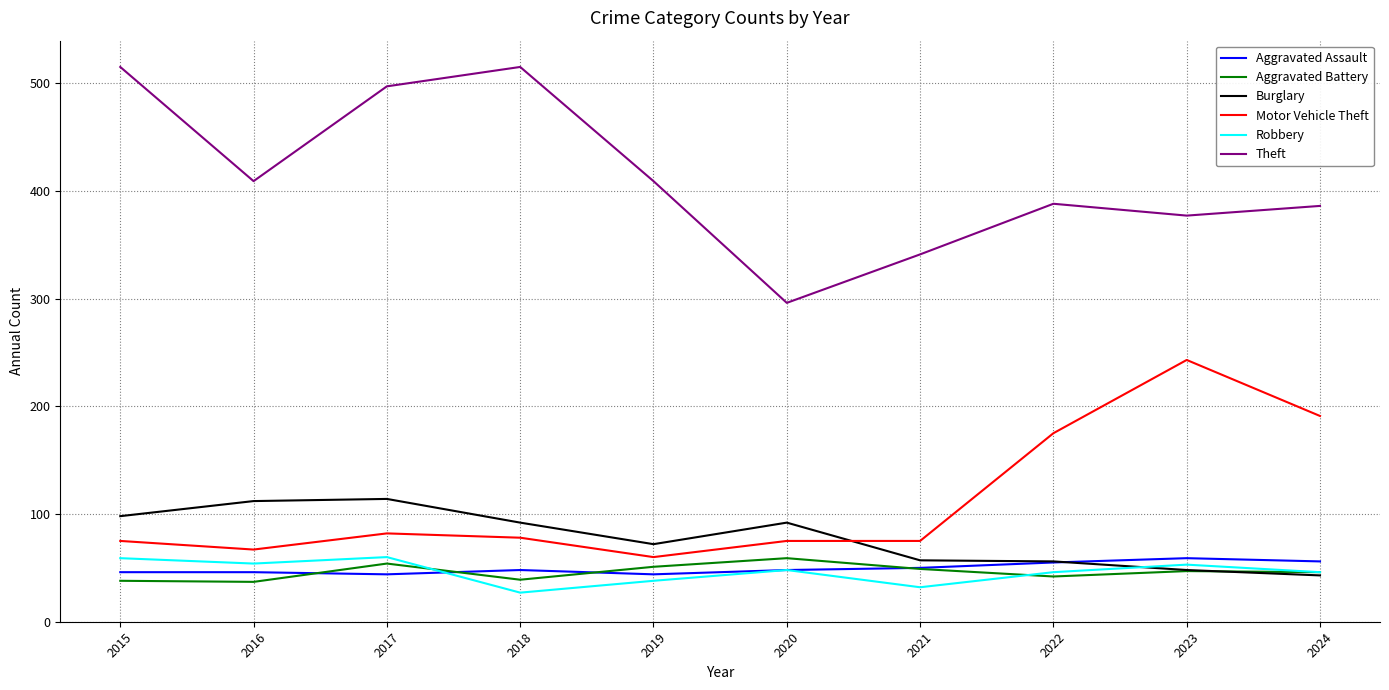

What is the greatest value displayed?

515